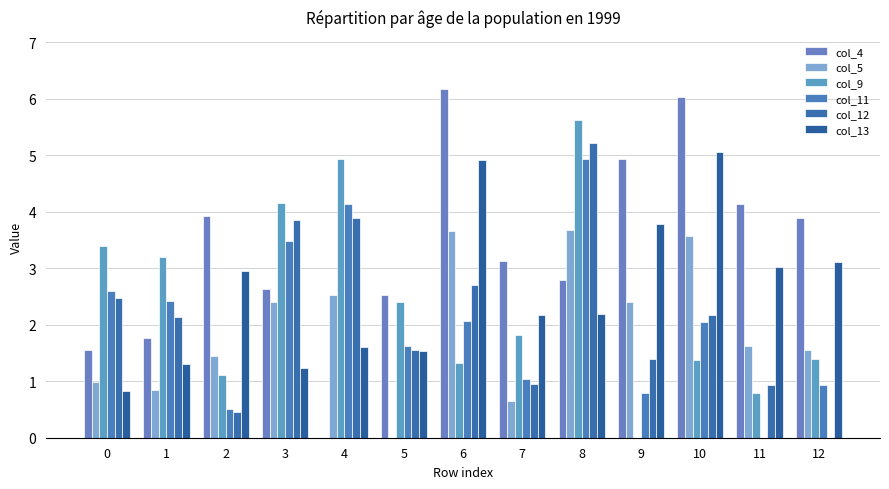

Read the col_5 value at 0.

1.0